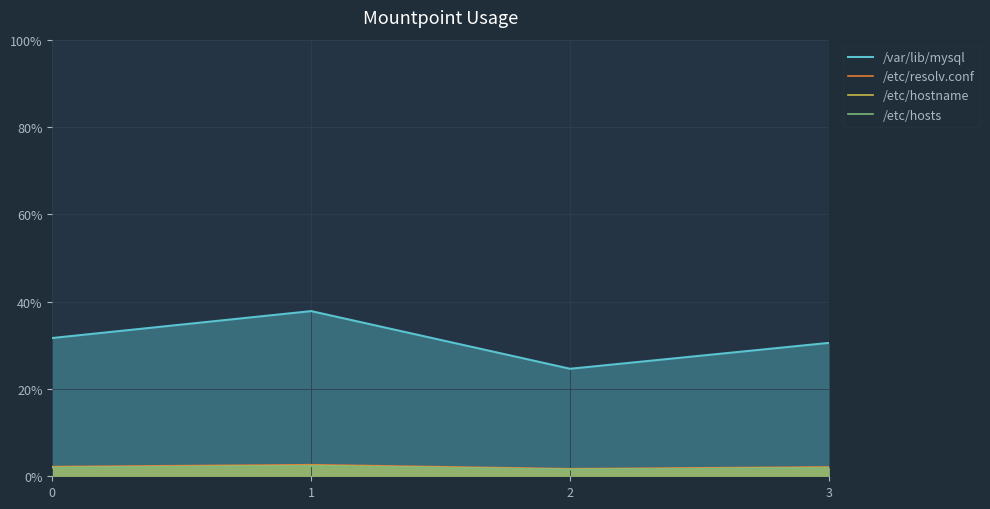

How many values in the /var/lib/mysql series exceed 31?

2